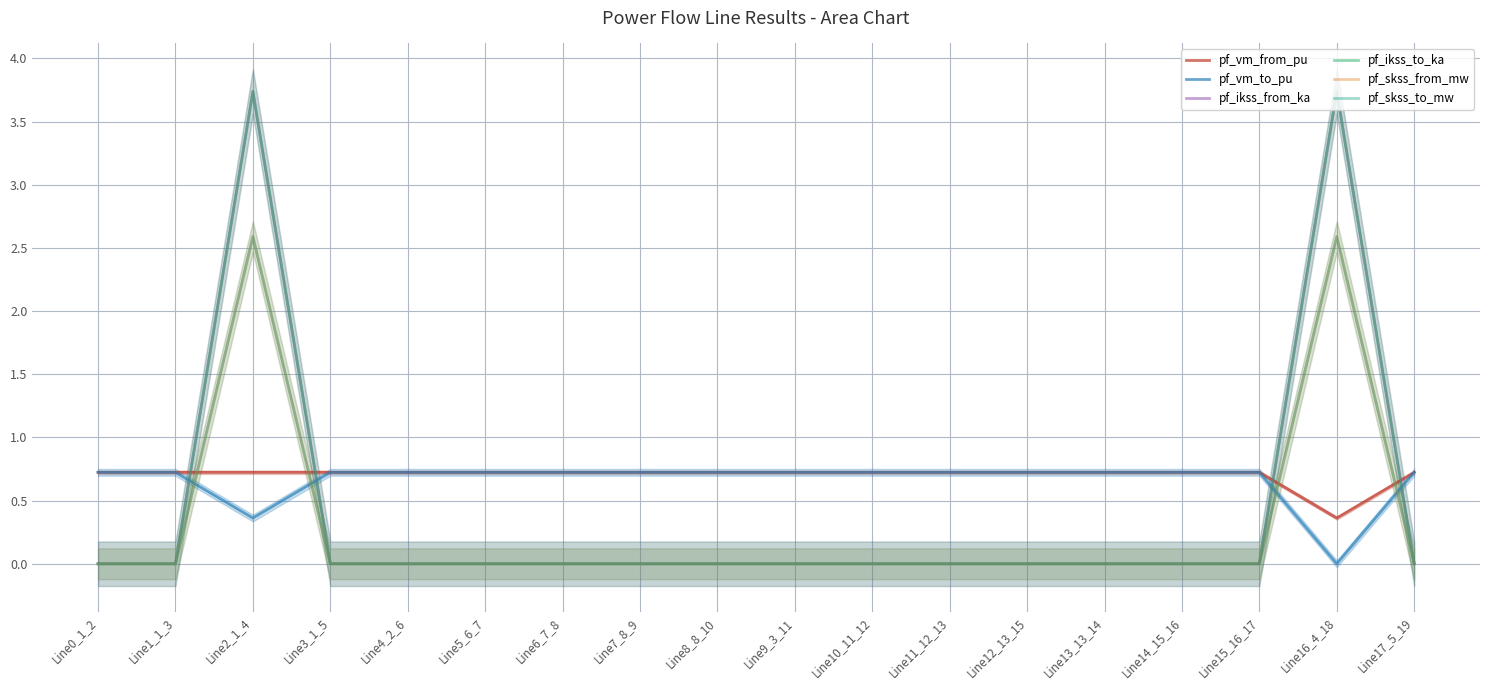

Where is pf_vm_from_pu nearest to the value 0?

Line16_4_18